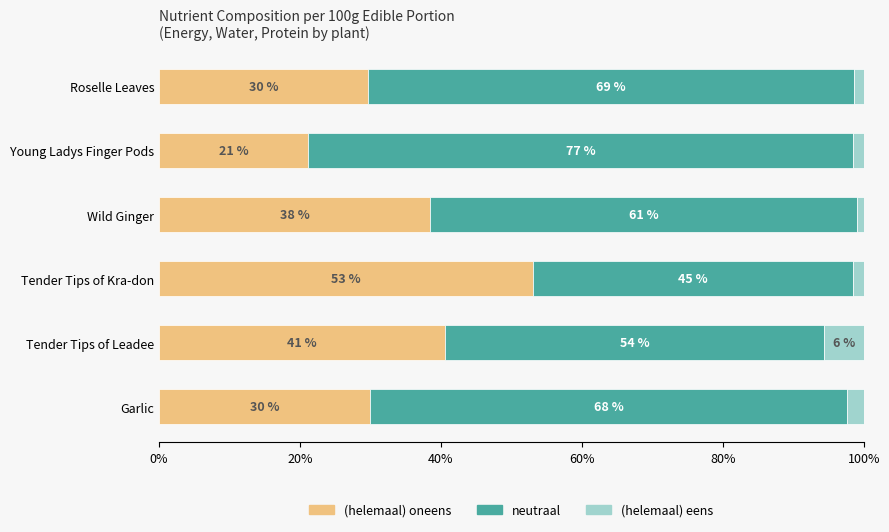

What are all the series names shown in the legend?

(helemaal) oneens, neutraal, (helemaal) eens